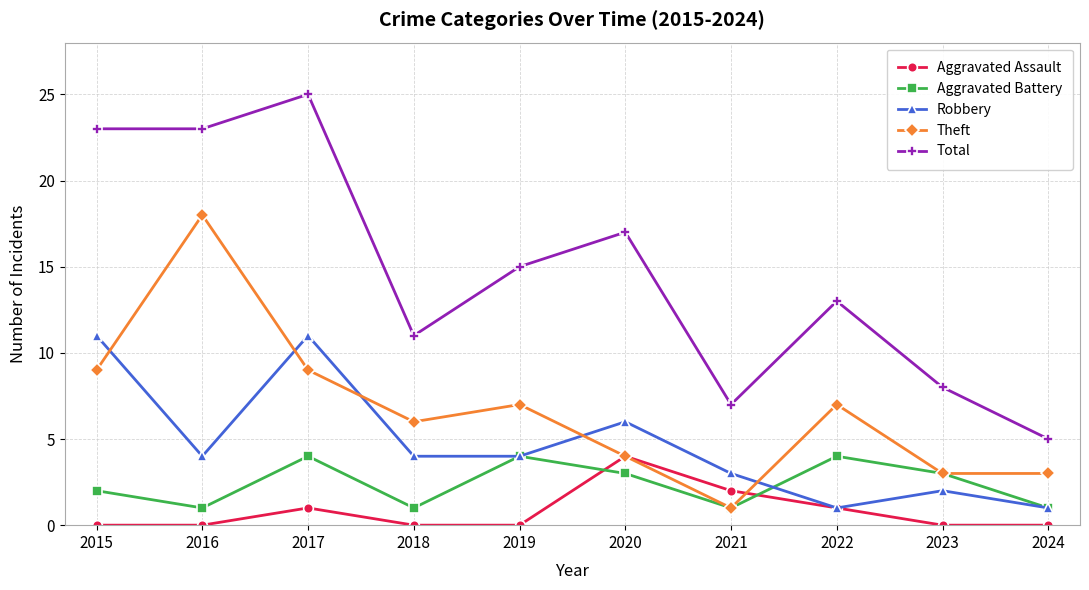

What is the total value across all series at 2020?

34